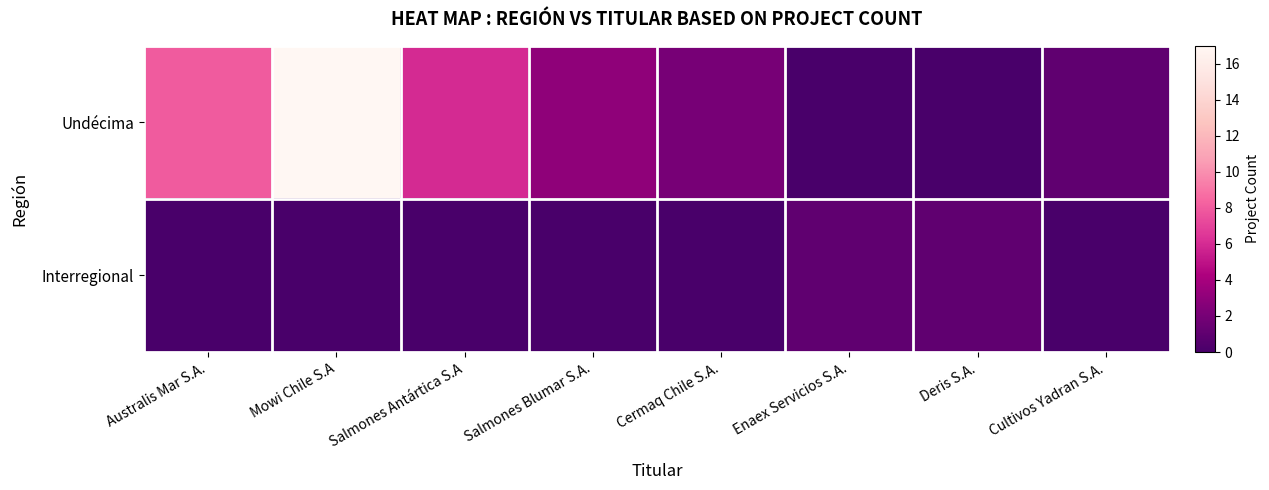

What is the total value across all series at Cultivos Yadran S.A.?

1